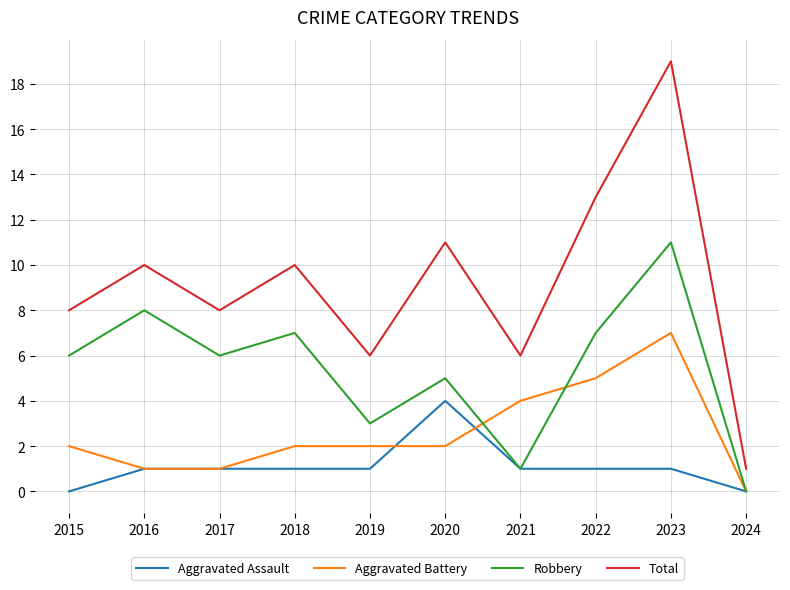

At how many categories does at least one series exceed 16?

1